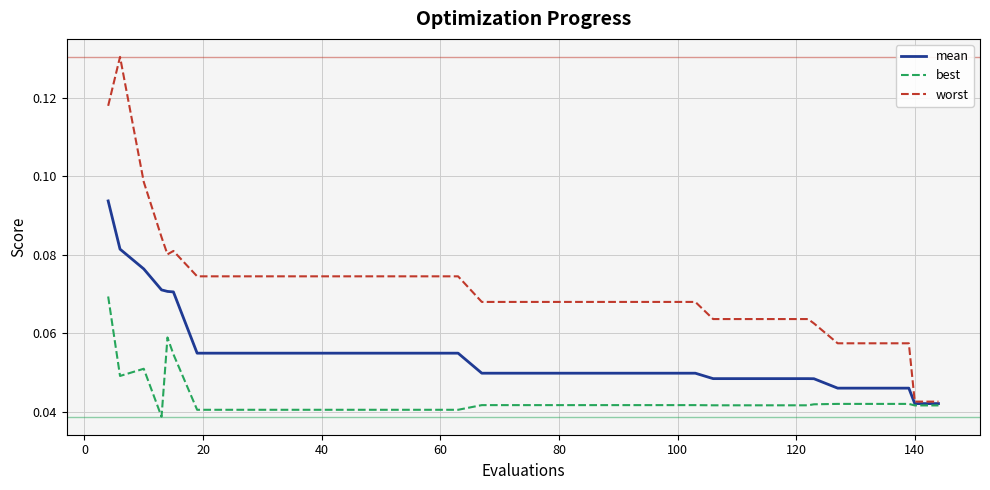

Which series has the largest total across all categories?

worst